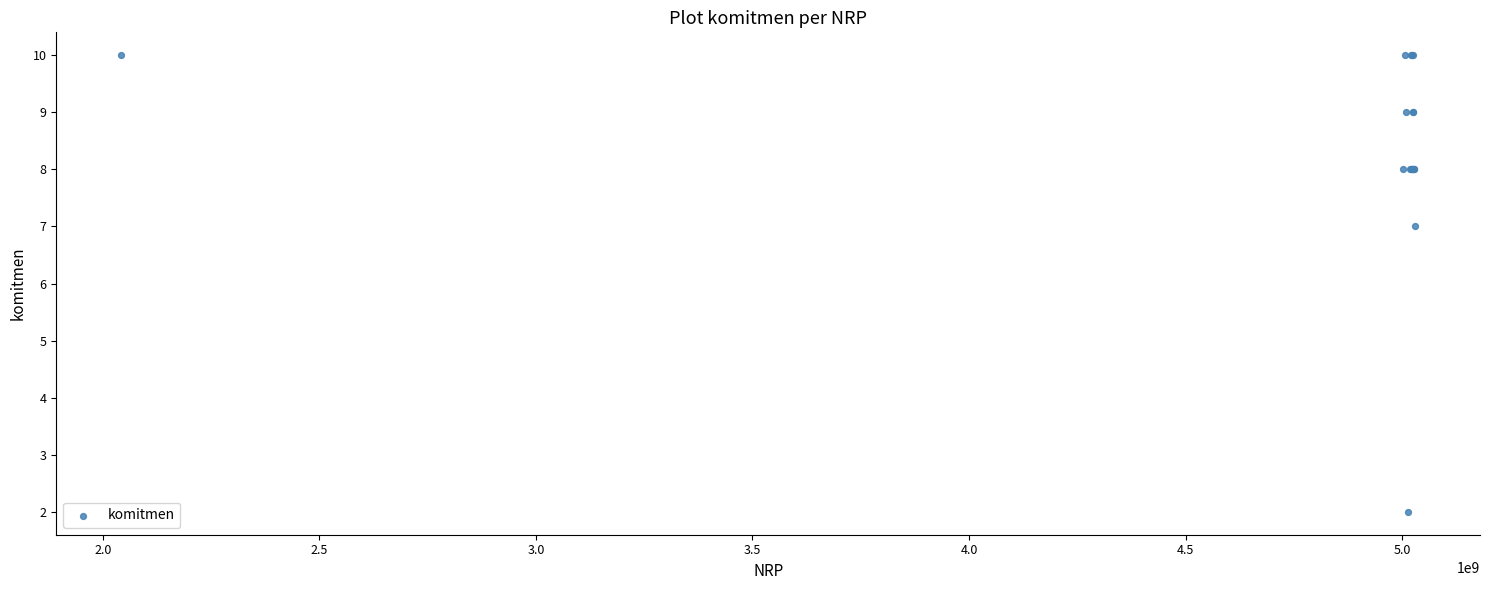

What Y value in the scatter plot is closest to 6?

7